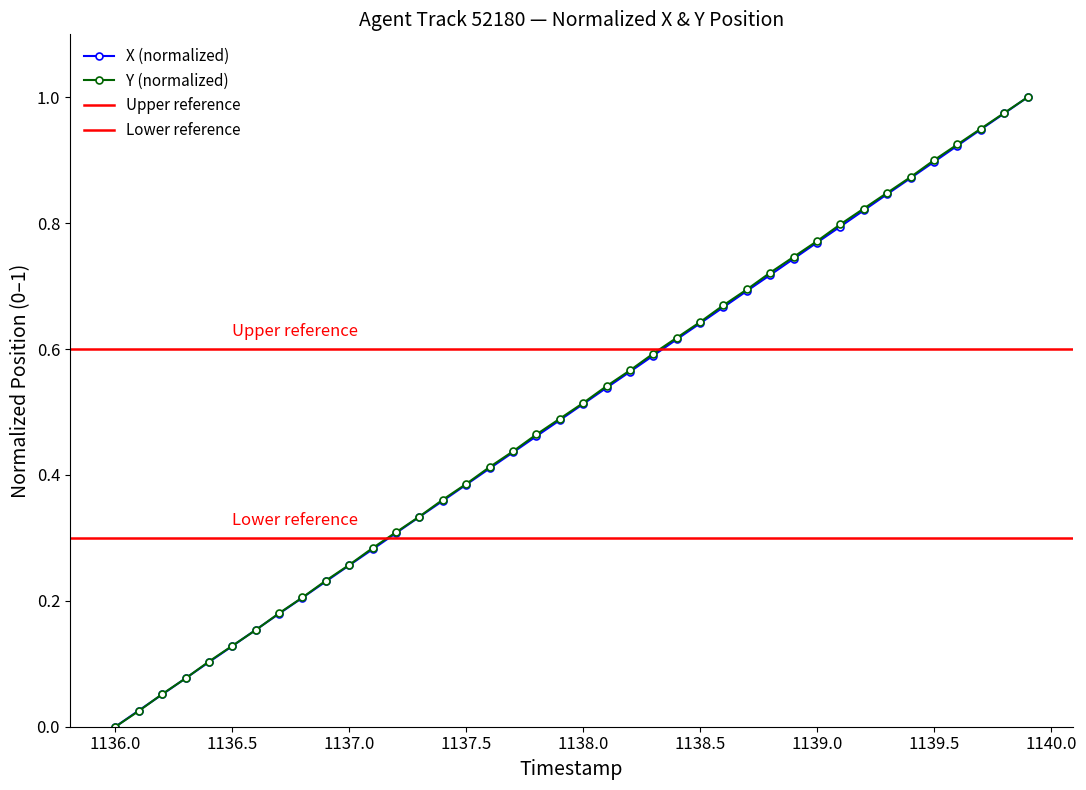

What is the total value across all series at 1138.3?

1.2